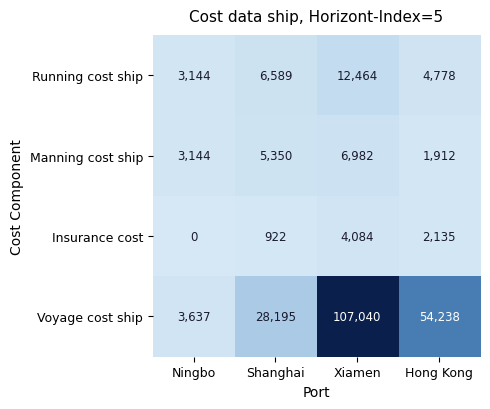

What is the difference between the maximum and minimum values in the Insurance cost series?

4084